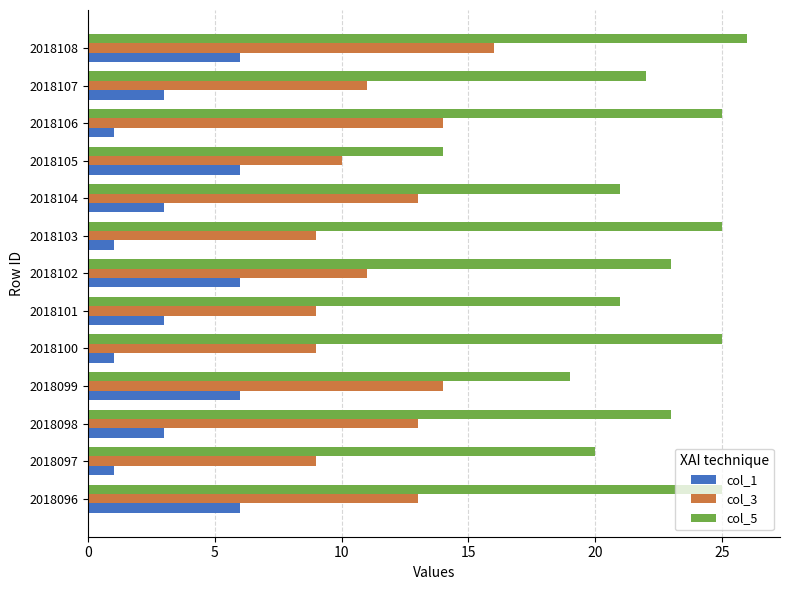

What is the sum of the col_5 values at 2018097 and 2018100?

45